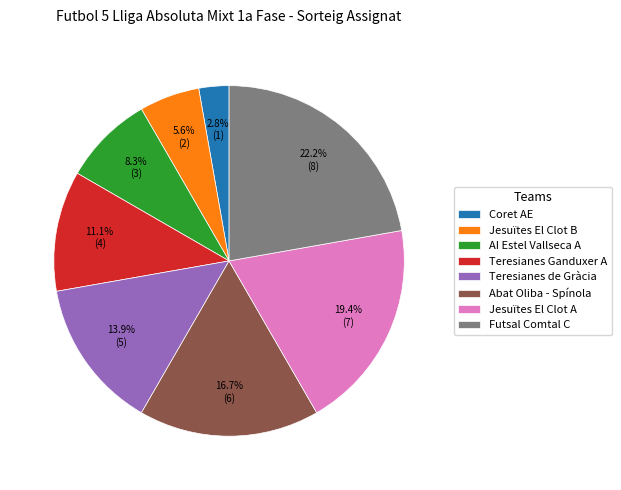

Rank the categories by value from highest to lowest.

Futsal Comtal C, Jesuïtes El Clot A, Abat Oliba - Spínola, Teresianes de Gràcia, Teresianes Ganduxer A, AI Estel Vallseca A, Jesuïtes El Clot B, Coret AE